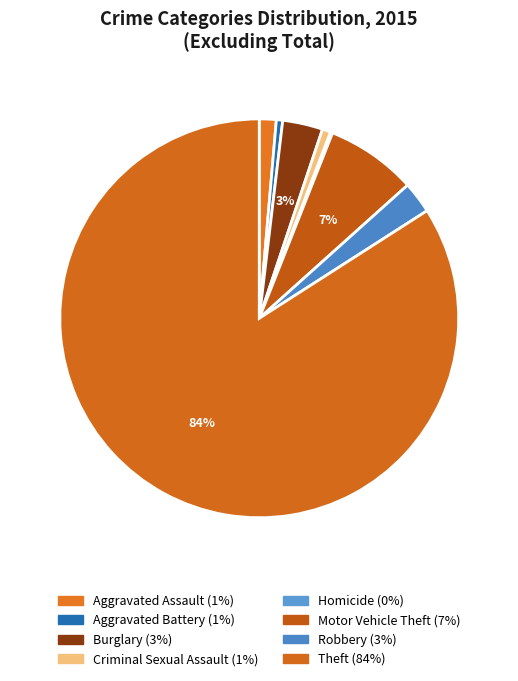

Does Aggravated Assault account for over 50% of the chart?

No